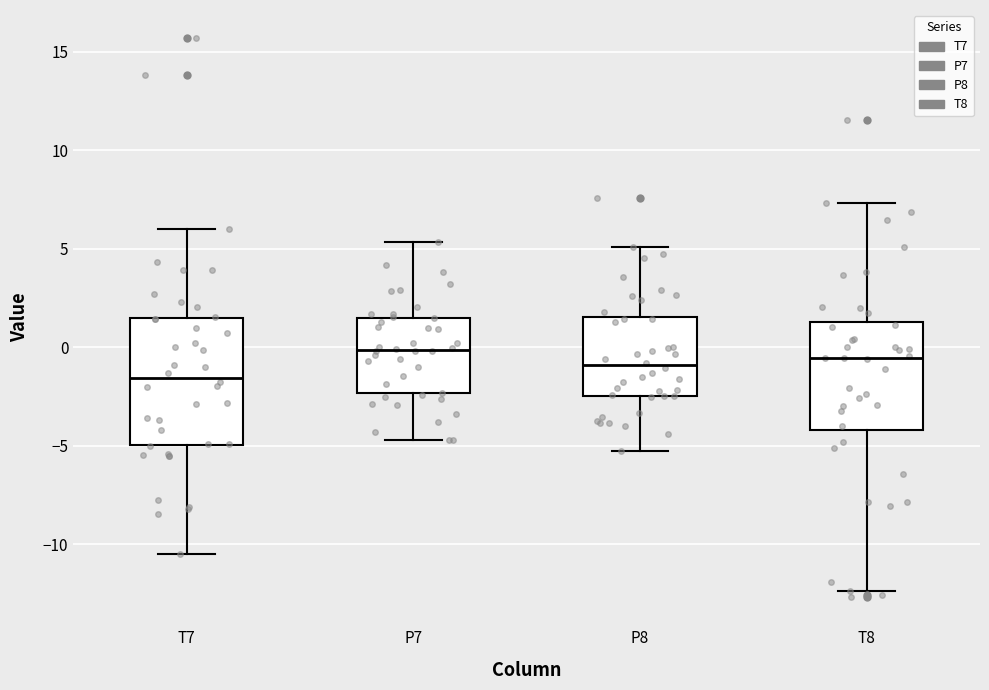

Reading left to right, read every box against the y-axis: the position of its median line, the range the box covers, and the ends of its whiskers. The values are not printed on the chart, so give them approximately, as read against the axis.

T7: median -1.5, box -5.0 to 1.5, whiskers -10.5 to 6.0
P7: median 0.0, box -2.5 to 1.5, whiskers -4.5 to 5.5
P8: median -1.0, box -2.5 to 1.5, whiskers -5.0 to 5.0
T8: median -0.5, box -4.0 to 1.5, whiskers -12.5 to 7.5